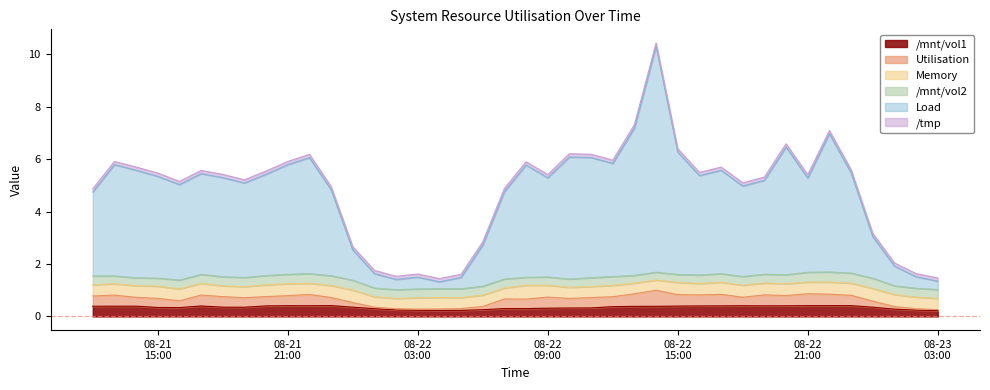

At how many categories does at least one series exceed 0?

40